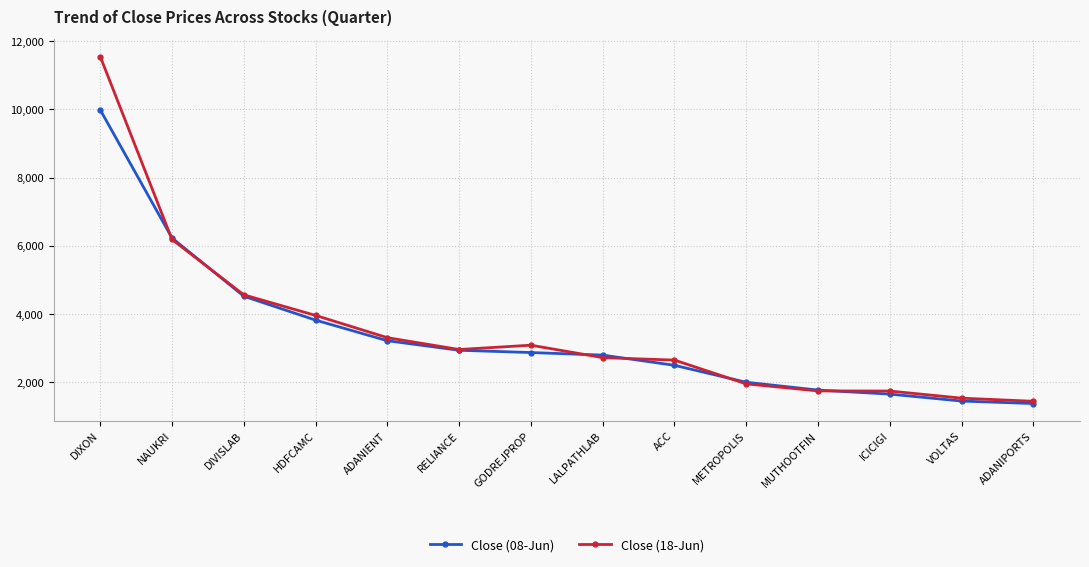

Is the value of Close (08-Jun) at METROPOLIS greater than the value of Close (18-Jun) at RELIANCE?

No